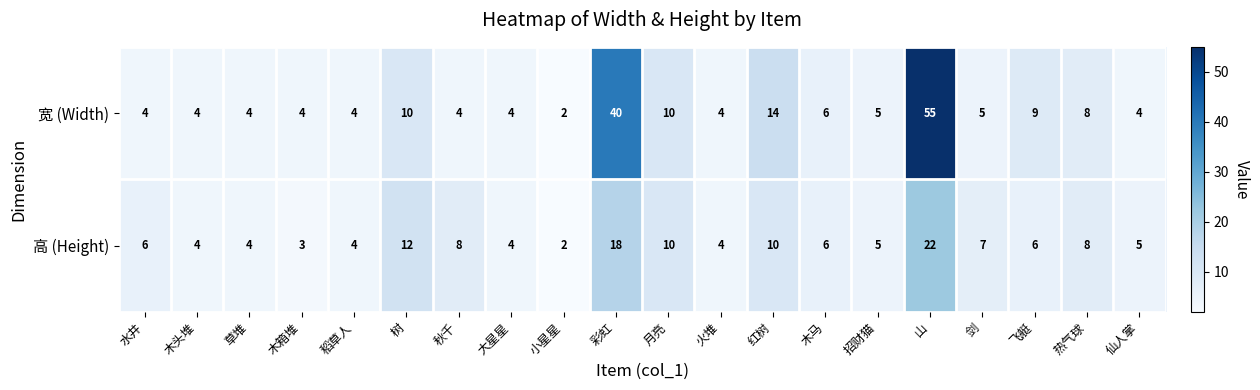

Between 水井 and 彩虹, which series saw the biggest shift?

宽 (Width)